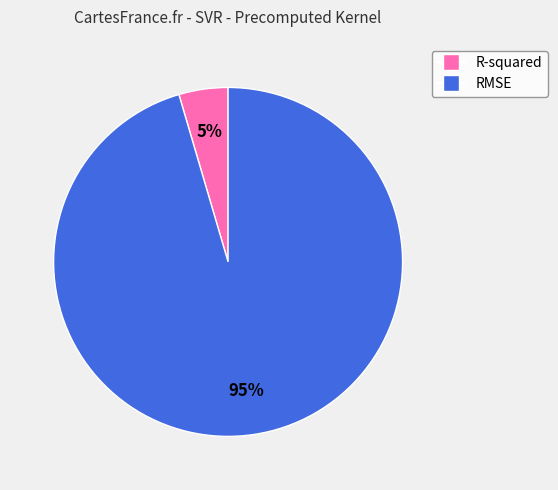

Which category accounts for the majority?

RMSE